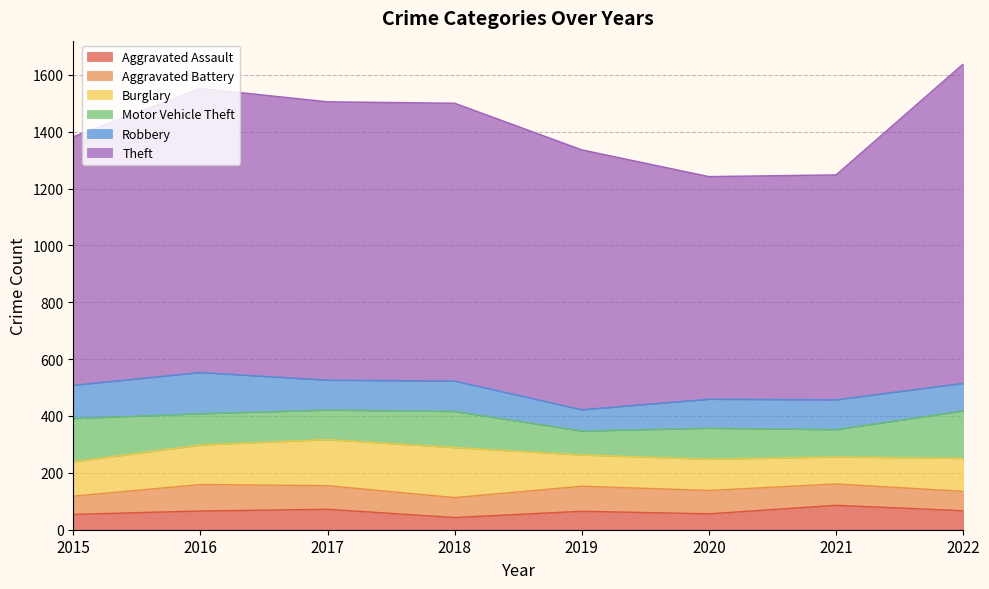

In Aggravated Battery, how many points are lower than both neighbors (excluding endpoints)?

1